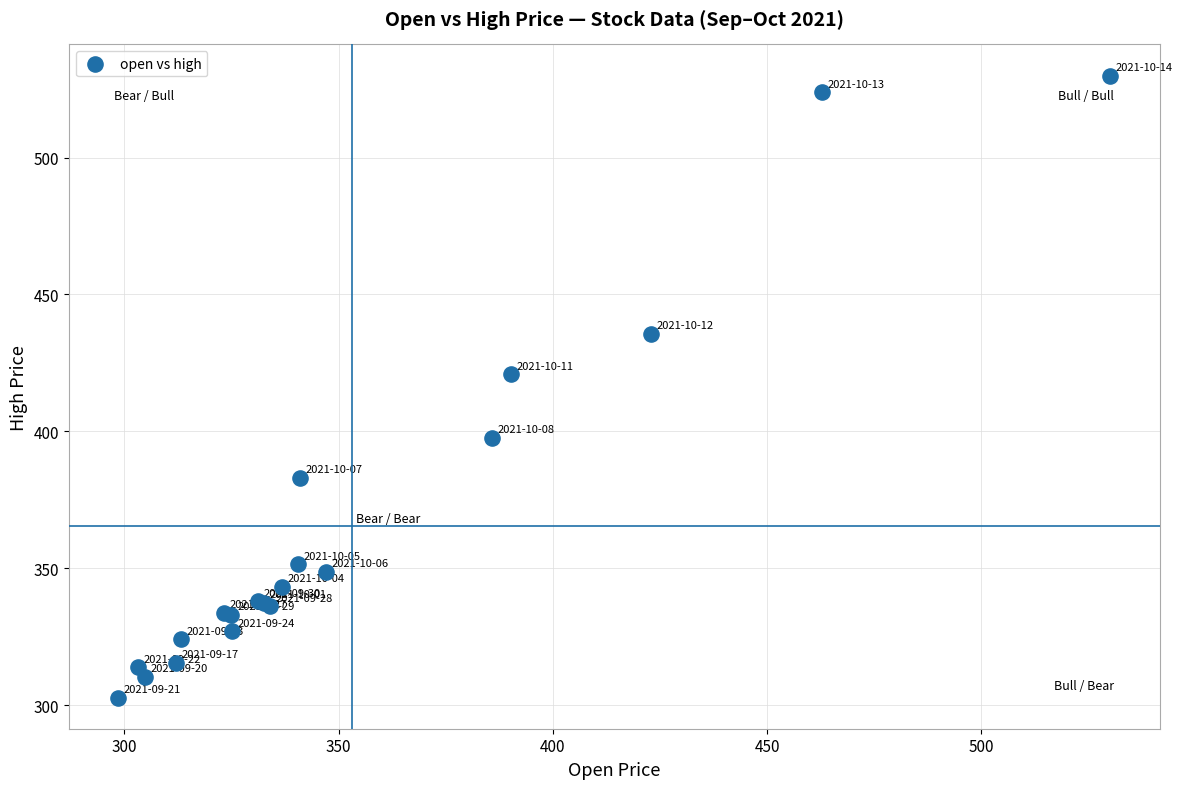

What Y value in the scatter plot is closest to 416?

420.9